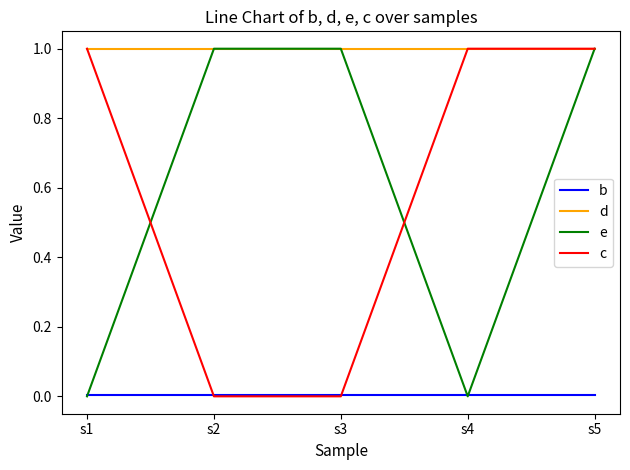

True or false: c has a value of 1.0 at s4.

True